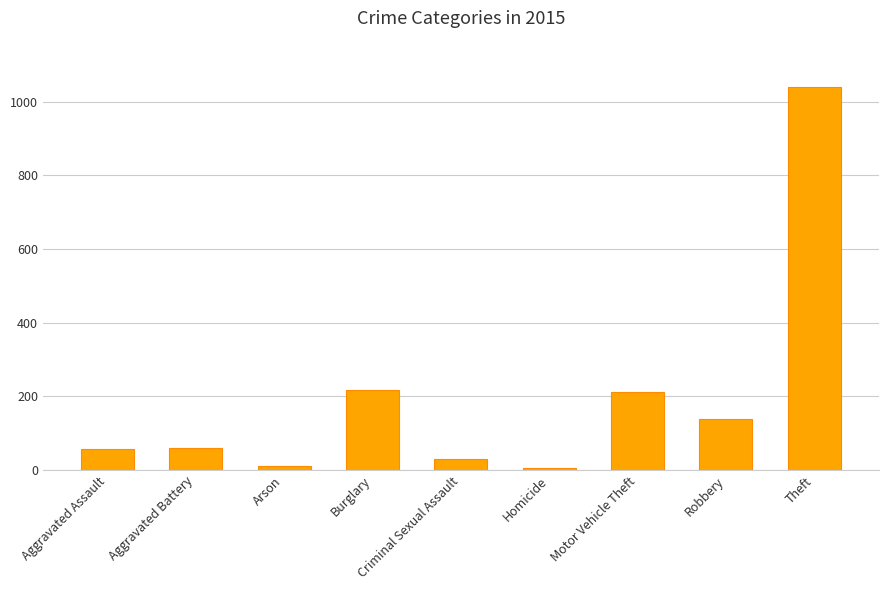

What is the sum of all values?

1768